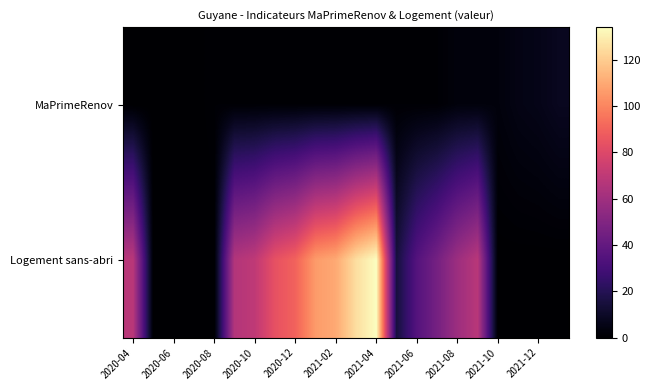

What is the greatest value displayed?

134